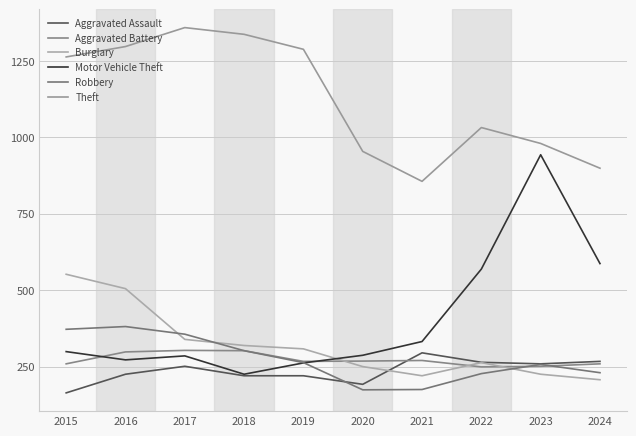

How many distinct data groups are displayed?

6